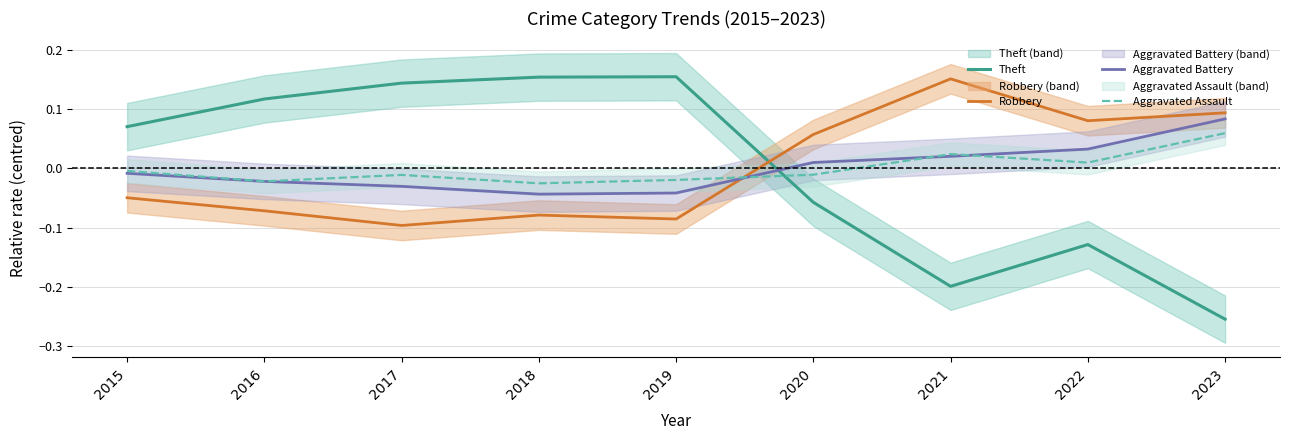

At which label does Aggravated Assault first exceed 0?

2021